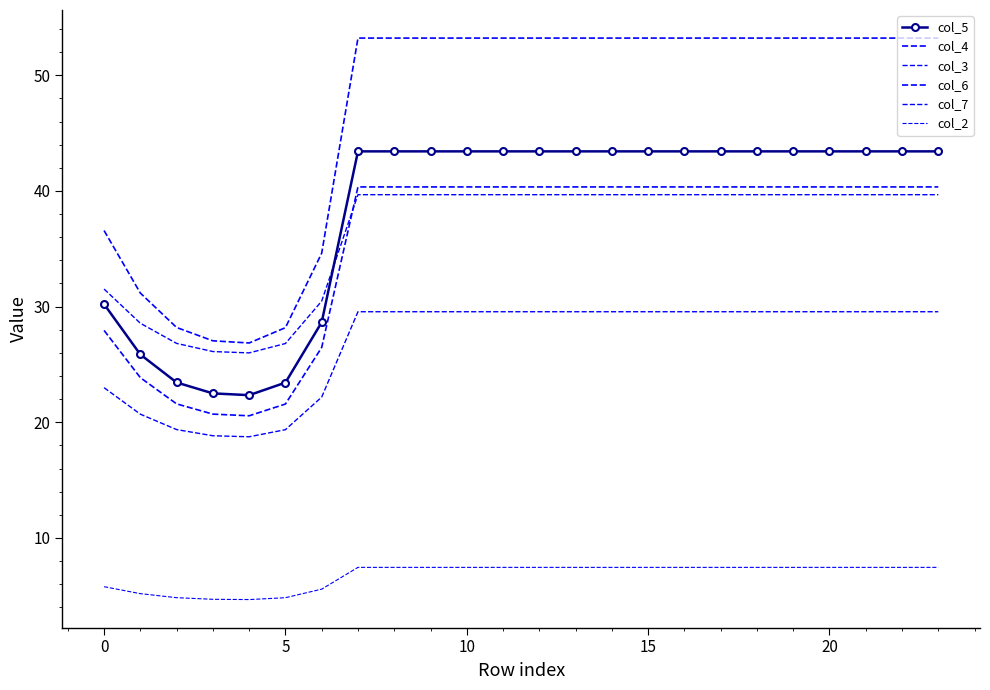

What is the minimum value for col_5?

22.3